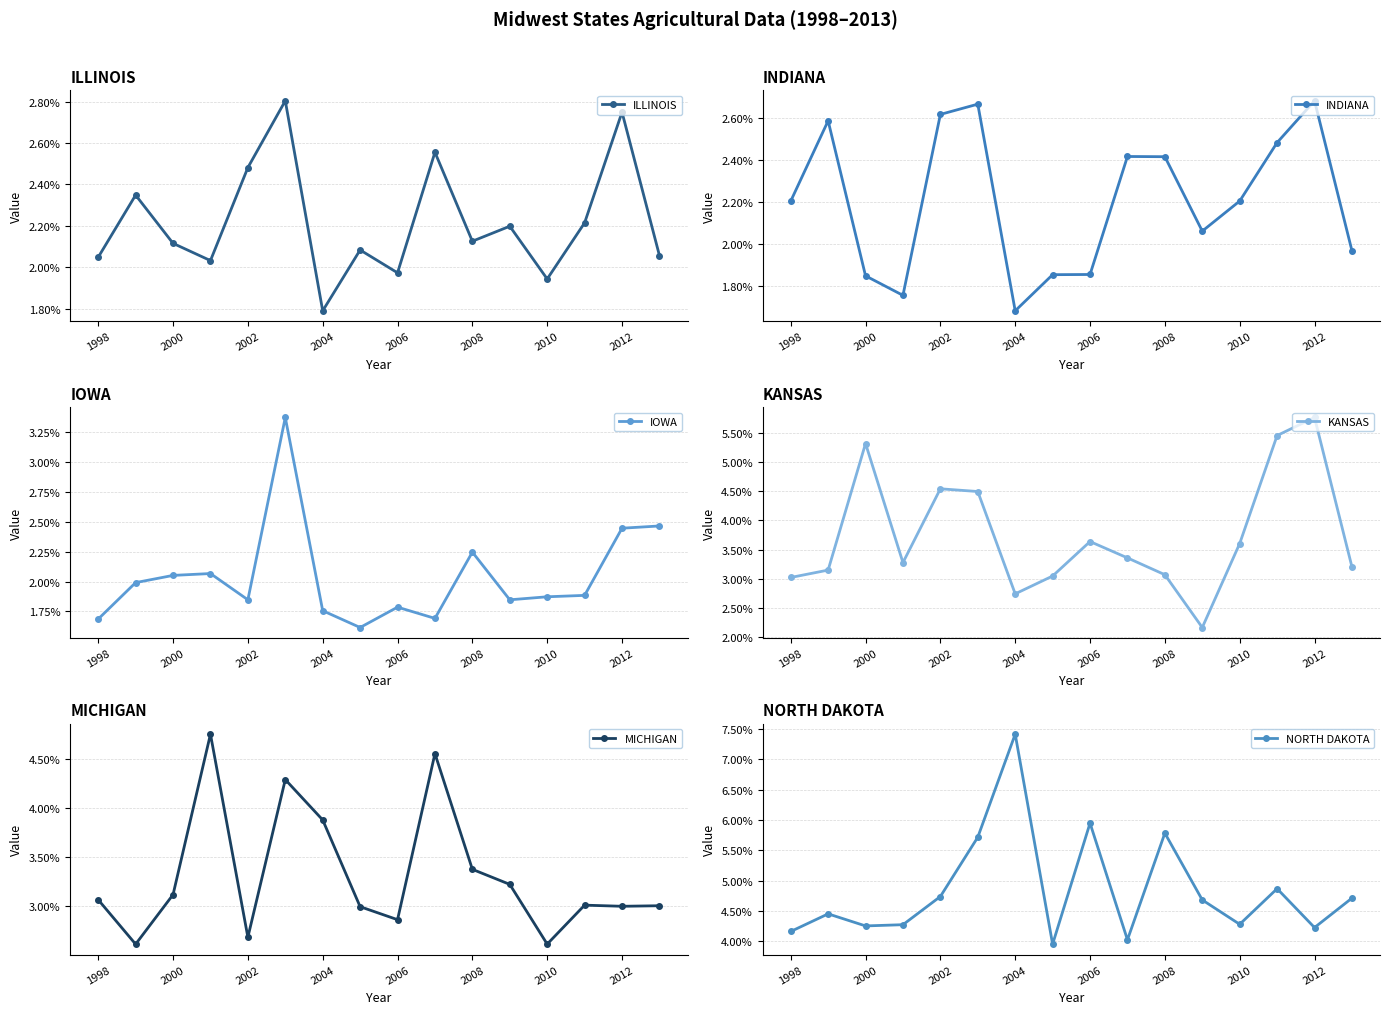

What is the value of the NORTH DAKOTA point at the 11th from the left?

0.1